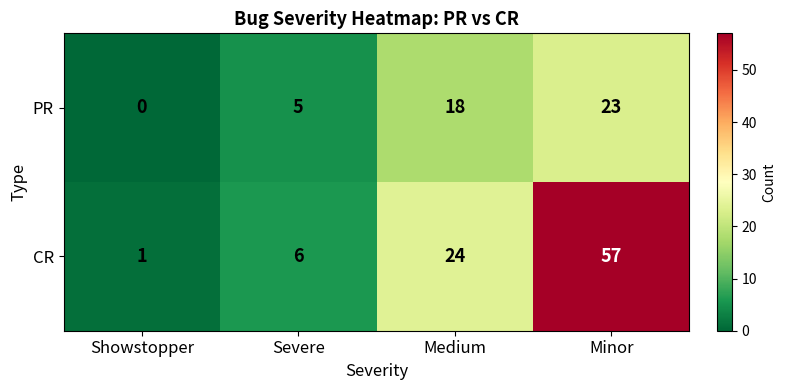

Which series has the widest spread of values?

CR